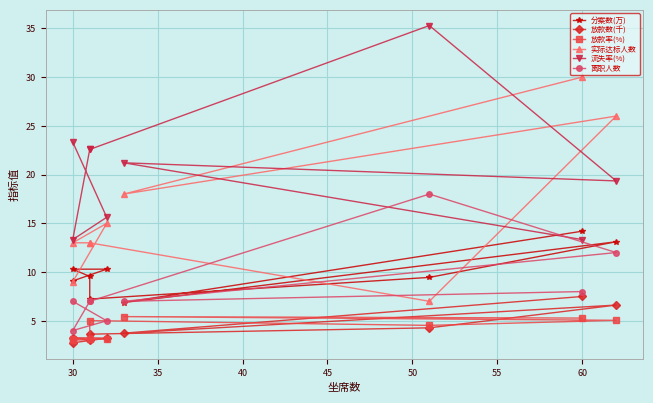

True or false: 放款率(%) has more than 2 interior local peaks.

True